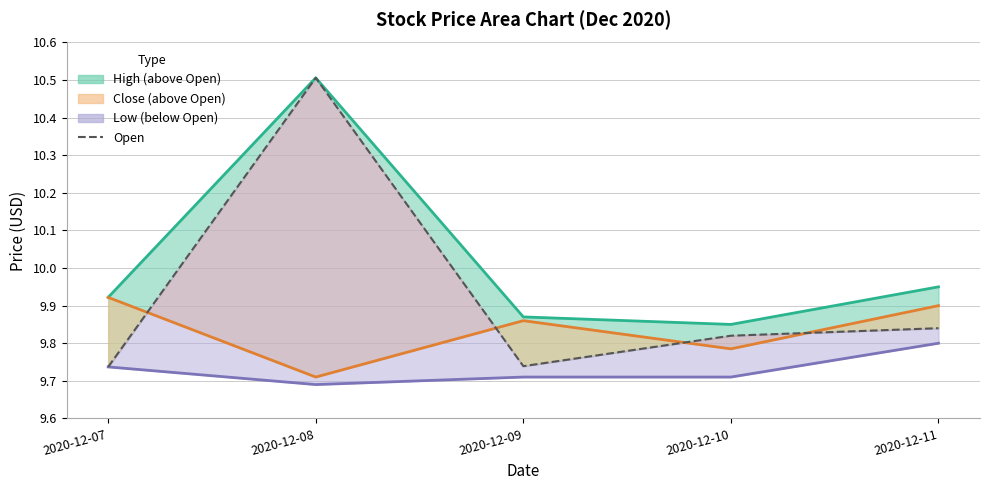

What is the maximum value shown in the chart?

10.5